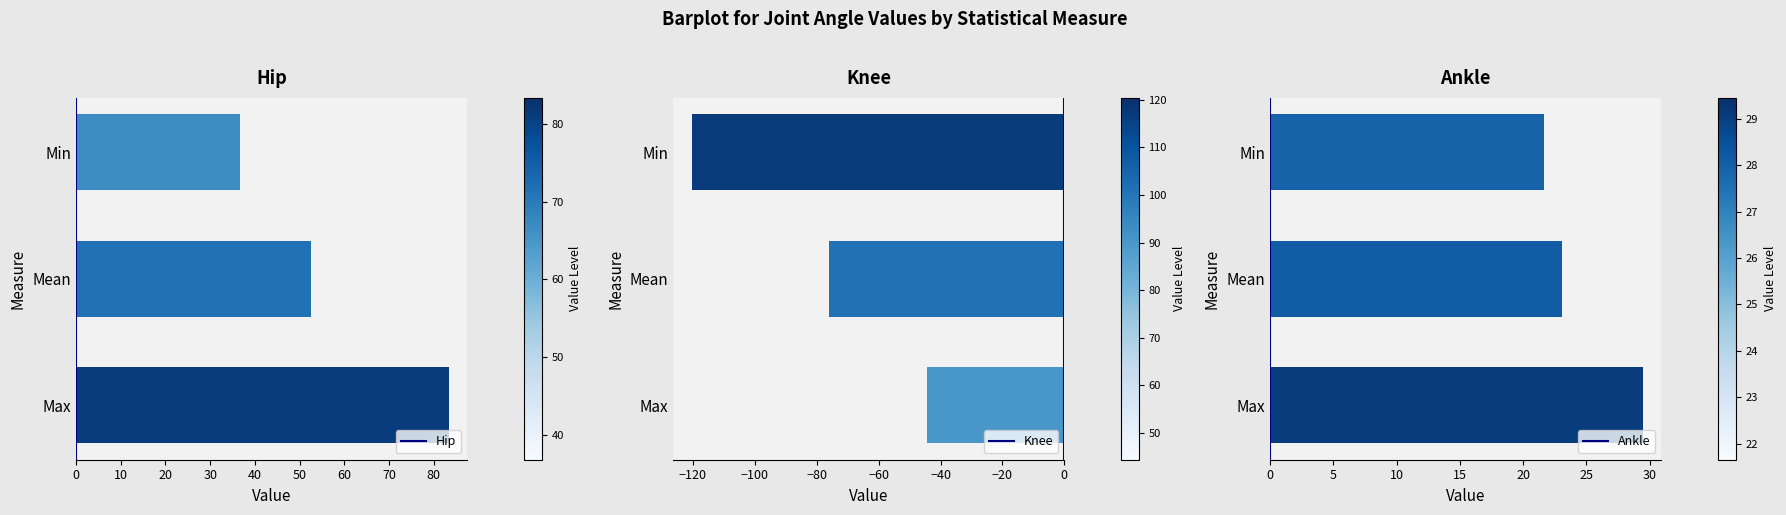

What is the difference between the maximum and minimum values in the Ankle series?

7.8